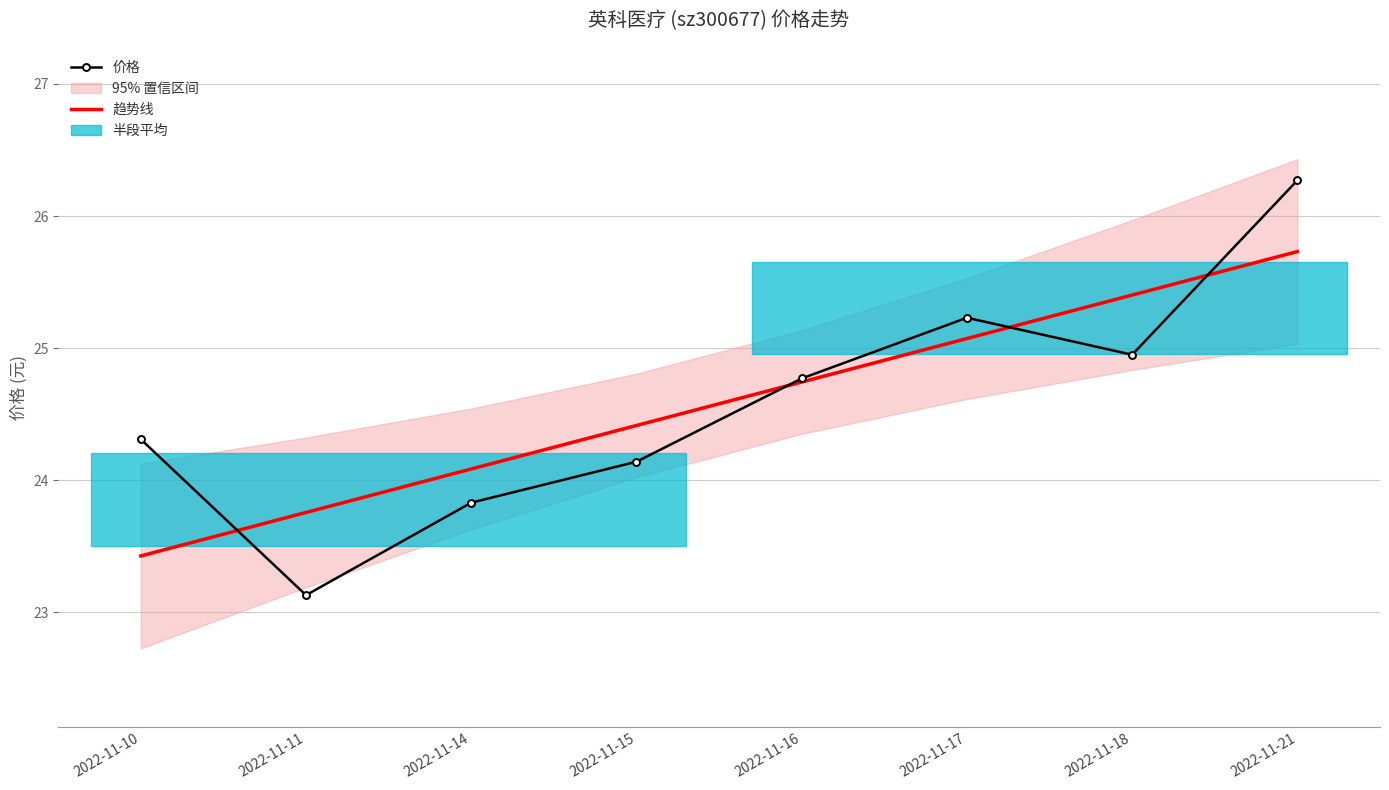

What is the value of the 趋势线 point at the 7th from the left?

25.4